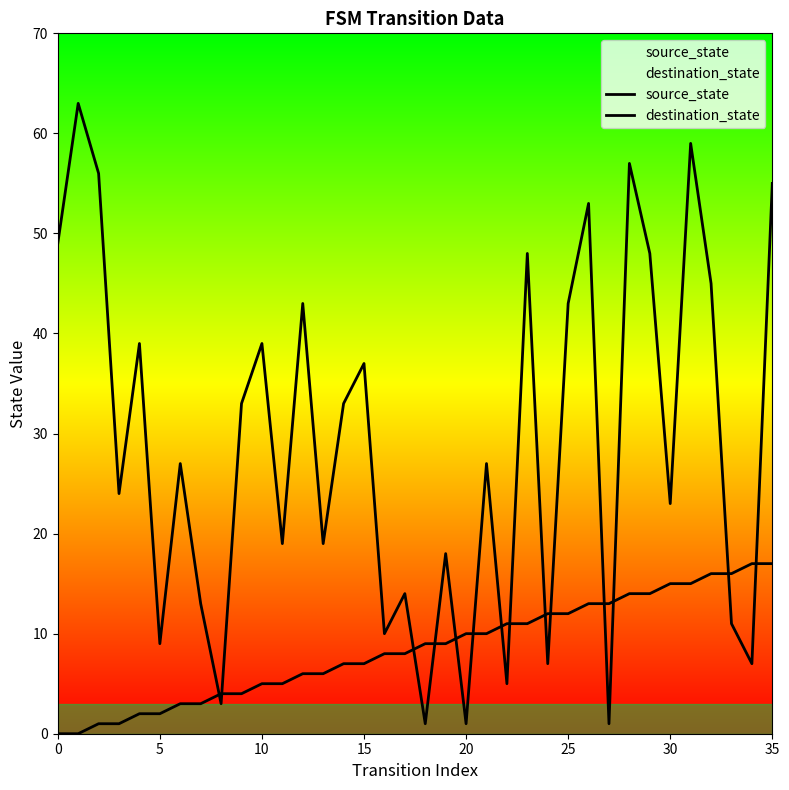

How many data points in source_state are above 9?

16